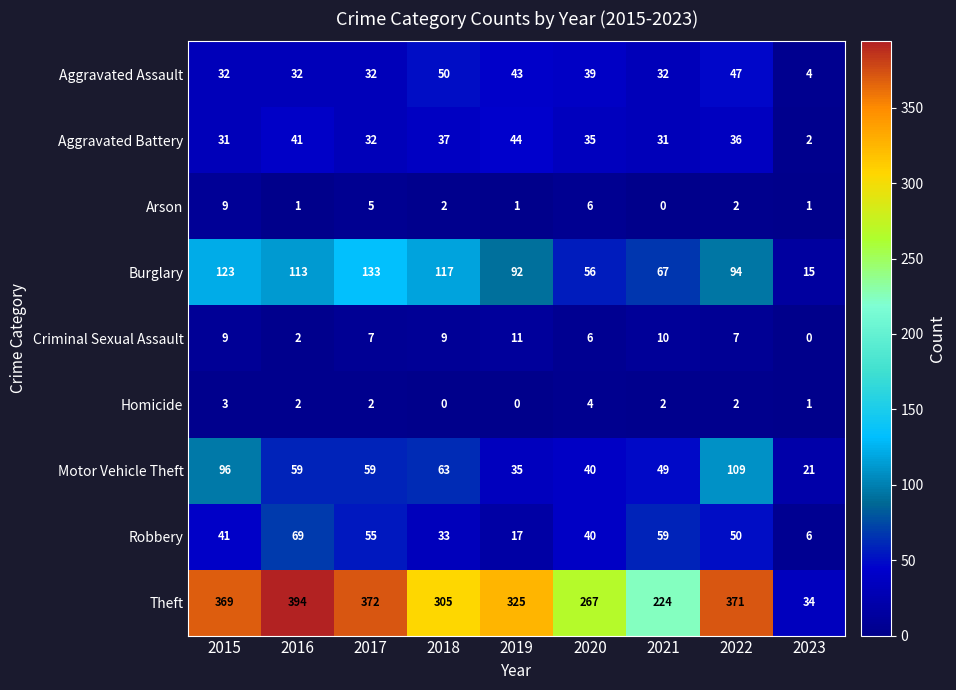

Which category has the highest value in the Aggravated Assault series?

2018